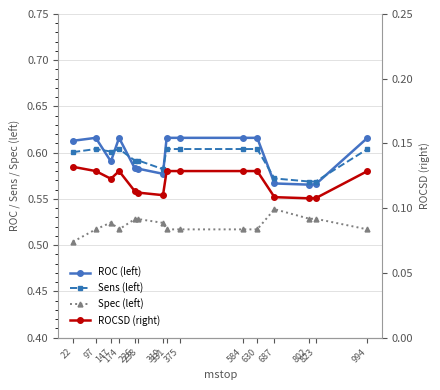

At how many categories does at least one series exceed 0?

15